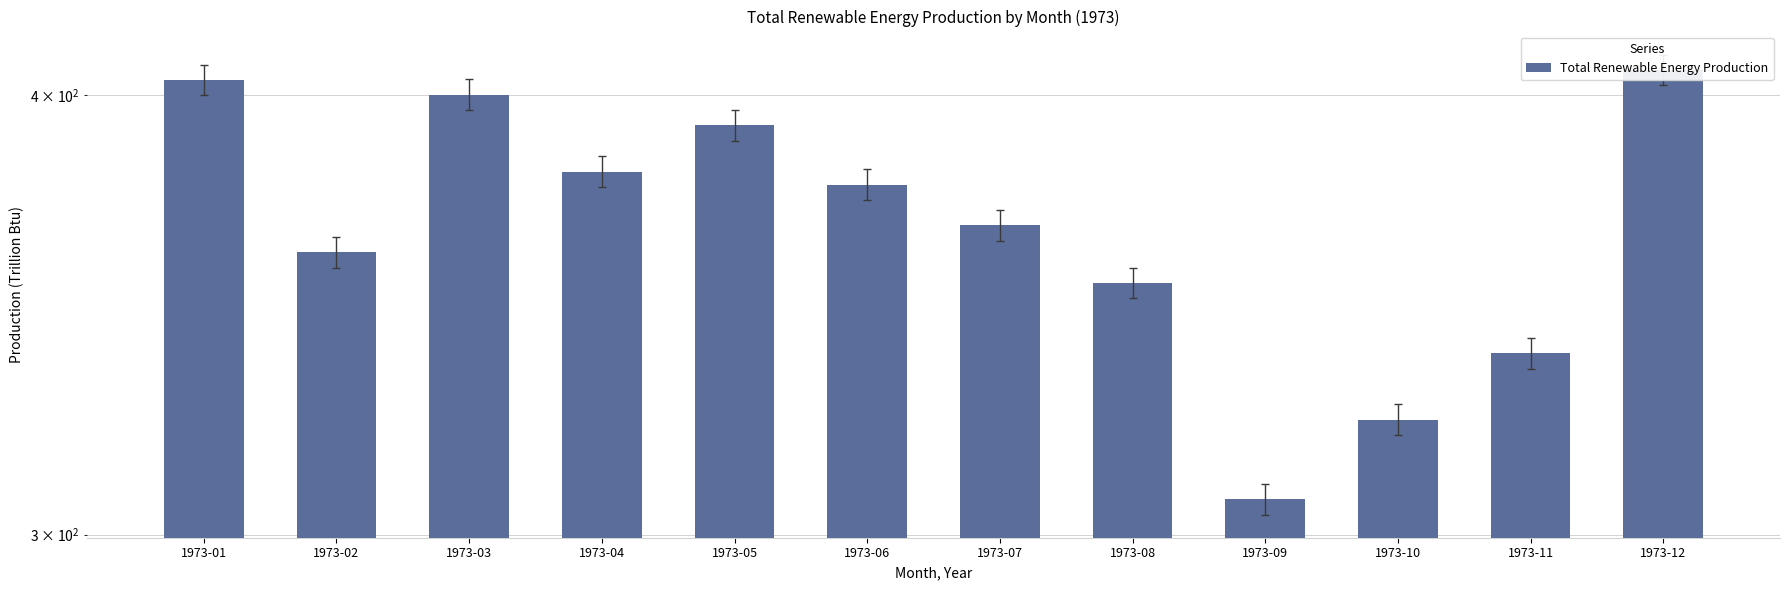

The chart shows a value of 152.4 at 1973-10. True or false?

False